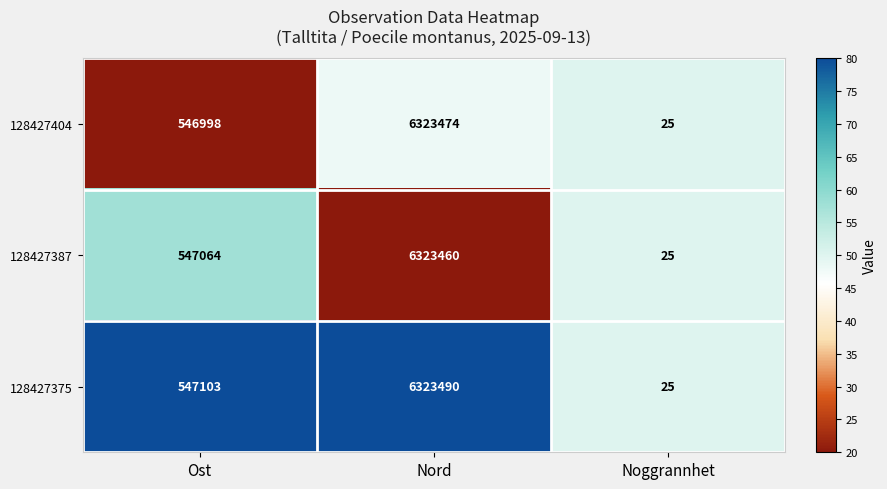

Reading left to right, what are all the values shown in this chart?

128427404: 546998	6323474	25
128427387: 547064	6323460	25
128427375: 547103	6323490	25